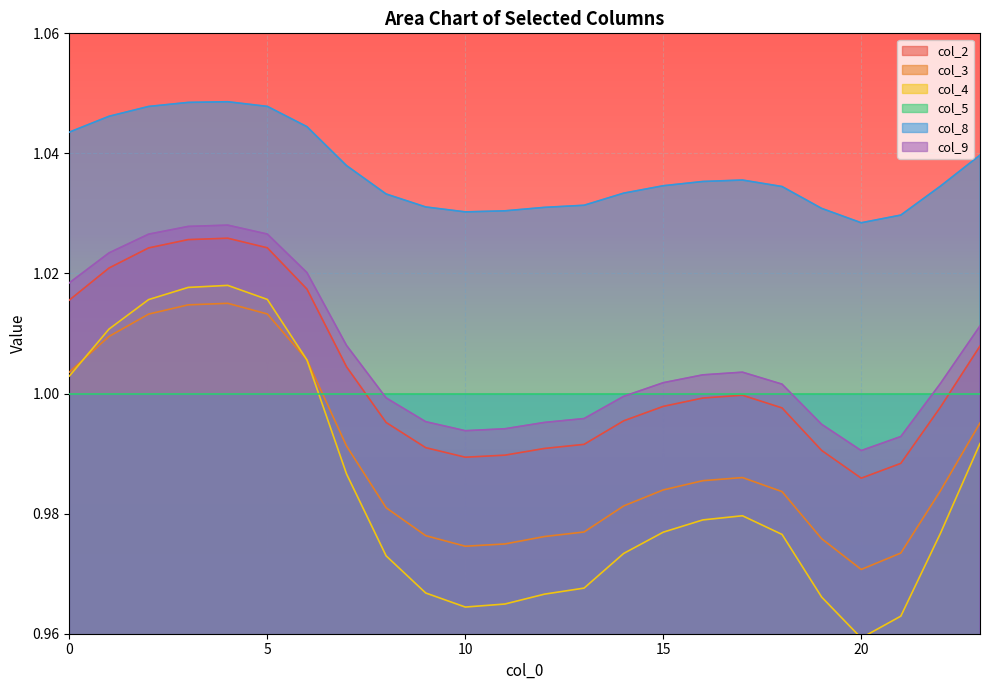

What are all the series names shown in the legend?

col_2, col_3, col_4, col_5, col_8, col_9